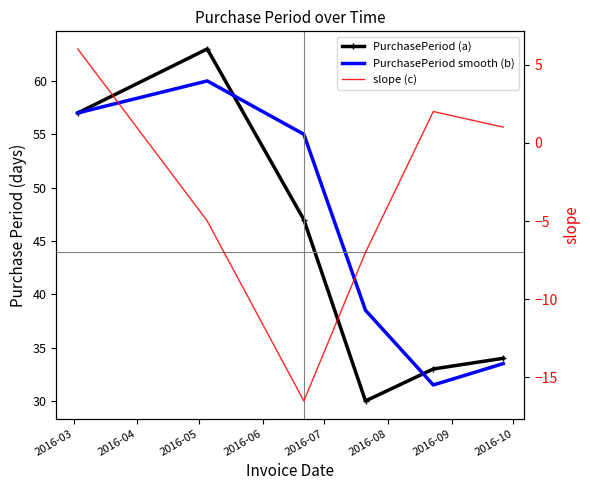

What is the highest value of the PurchasePeriod (a) series?

63.0